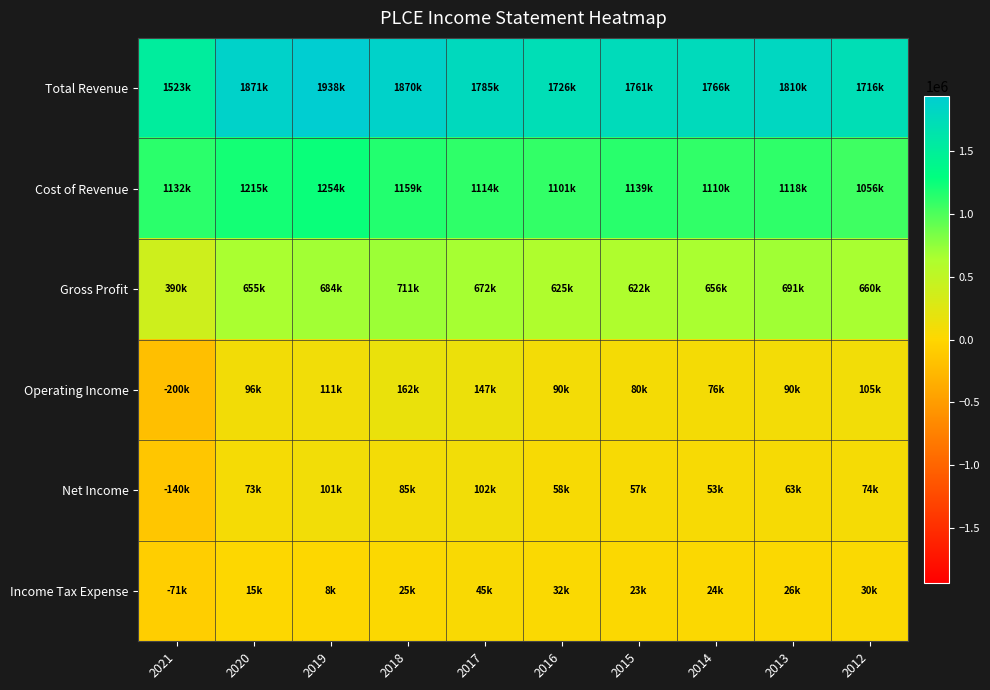

What is the smallest value displayed?

-199900